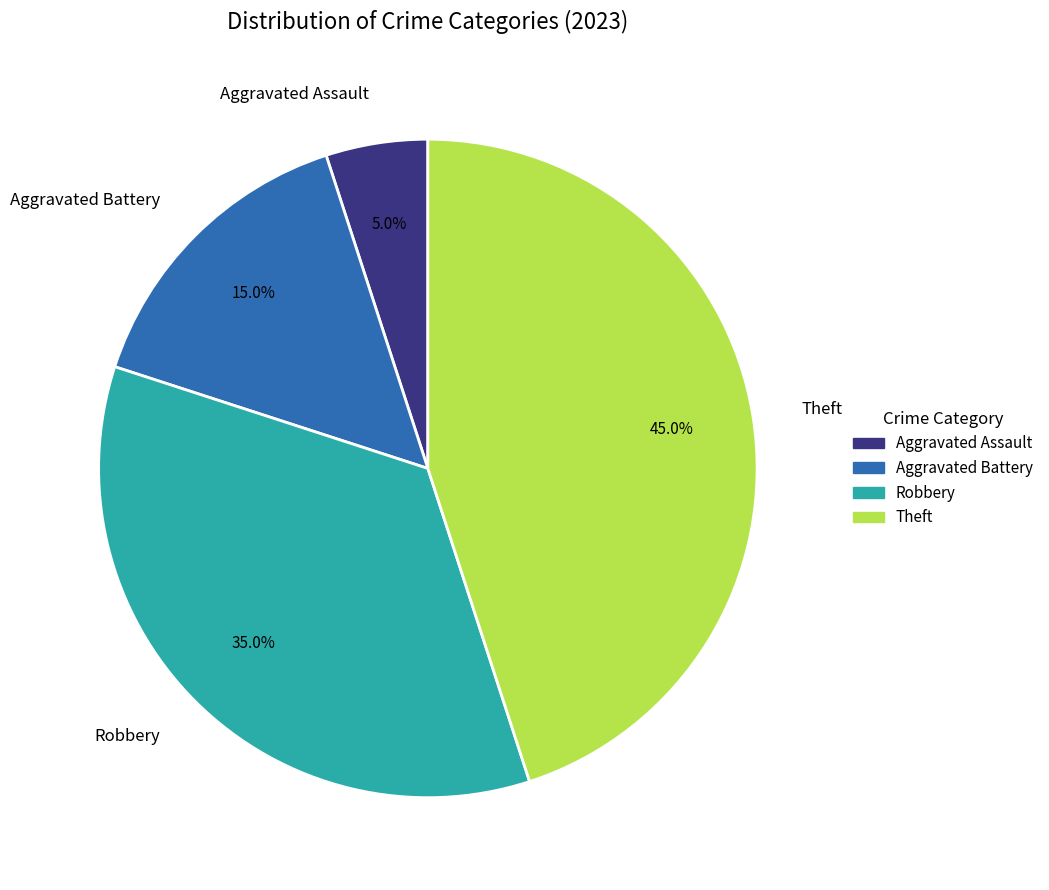

To the nearest percent, what is the average slice percentage?

25%